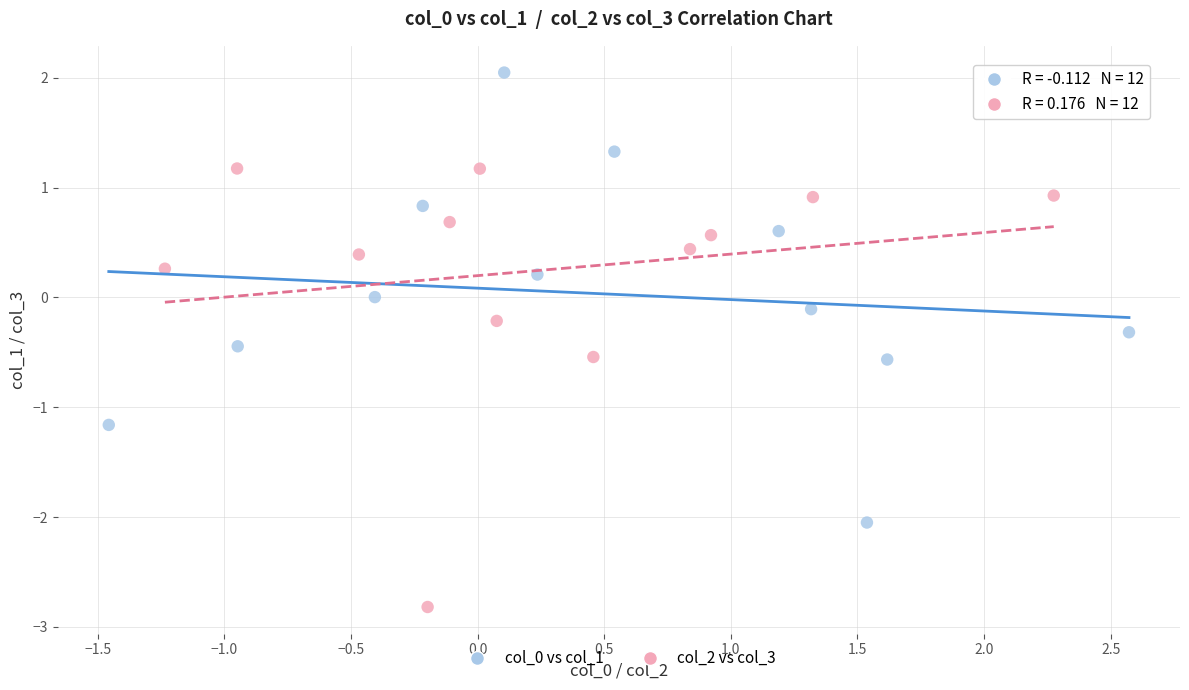

Which series contains the lowest Y value?

col_2 vs col_3